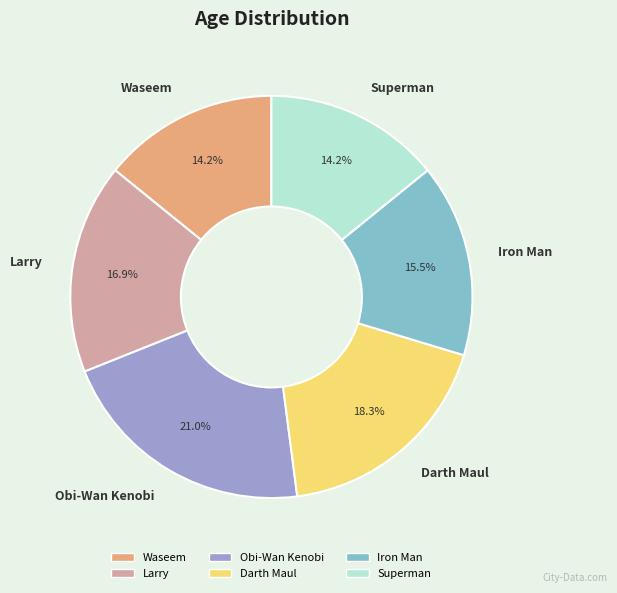

To the nearest percent, what is the difference between the Superman and Obi-Wan Kenobi slice percentages?

7%